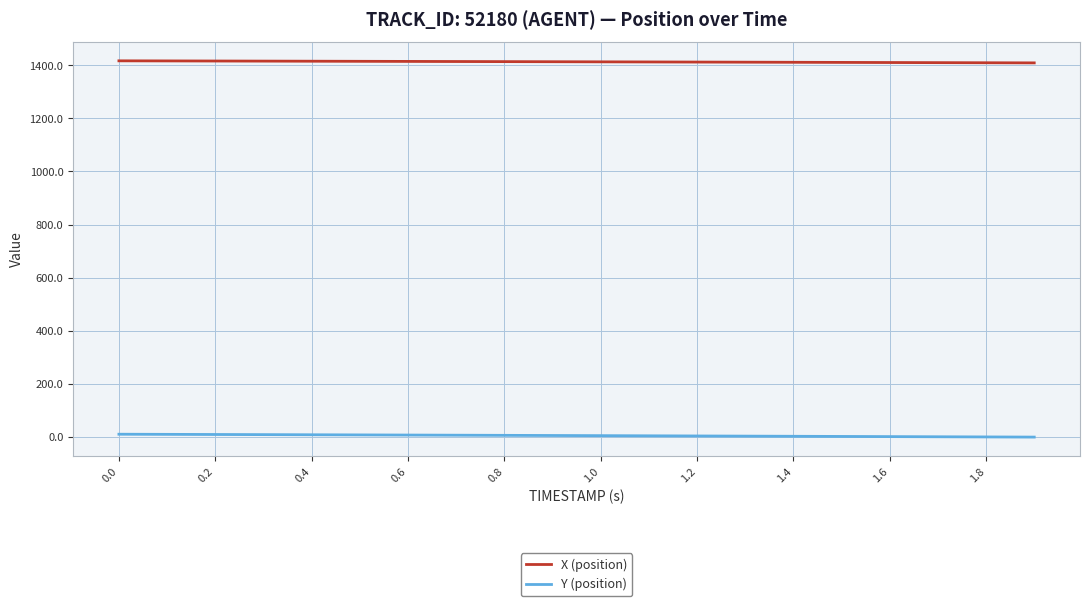

List the series in order of their peak value, lowest first.

Y (position), X (position)